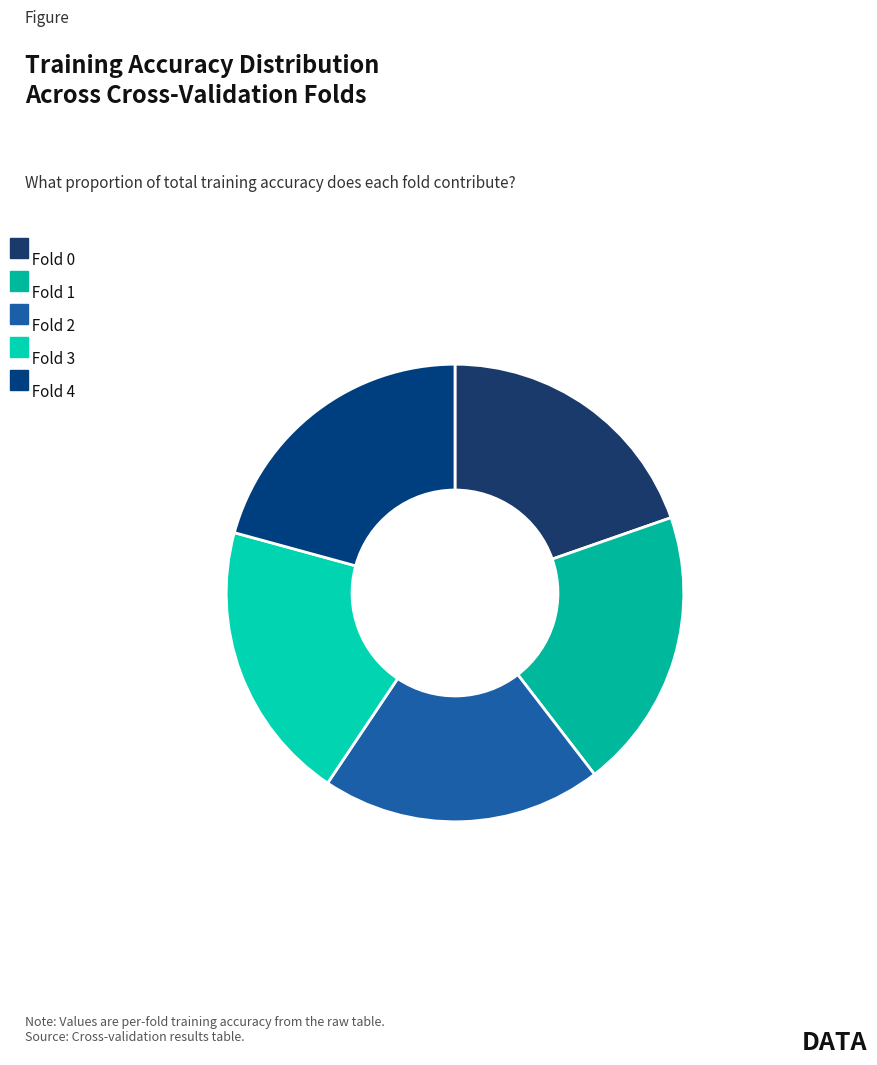

How many segments does this pie chart have?

5